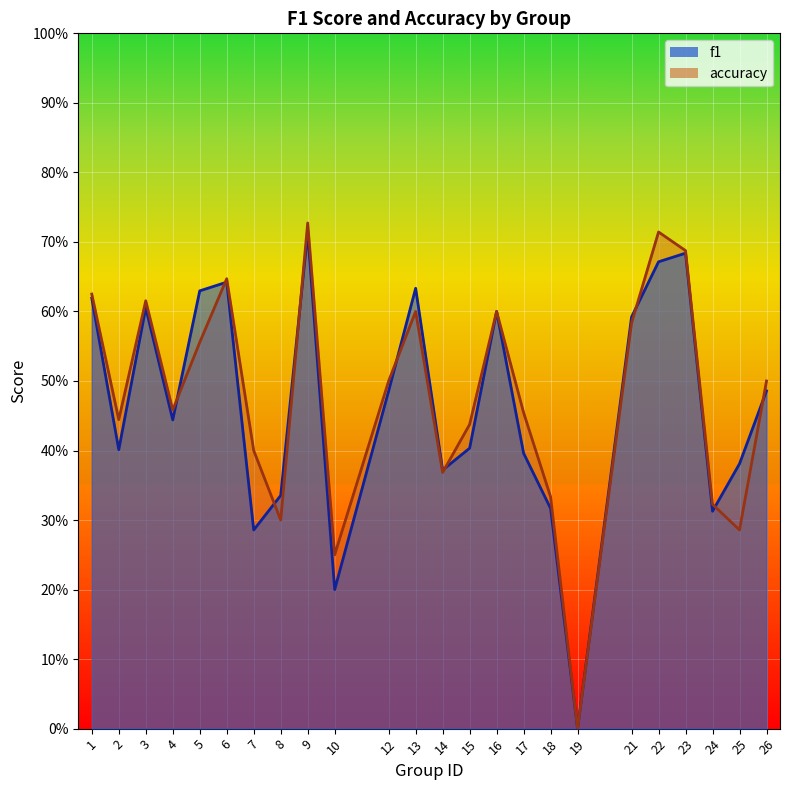

True or false: f1 has more than 2 interior local peaks.

True